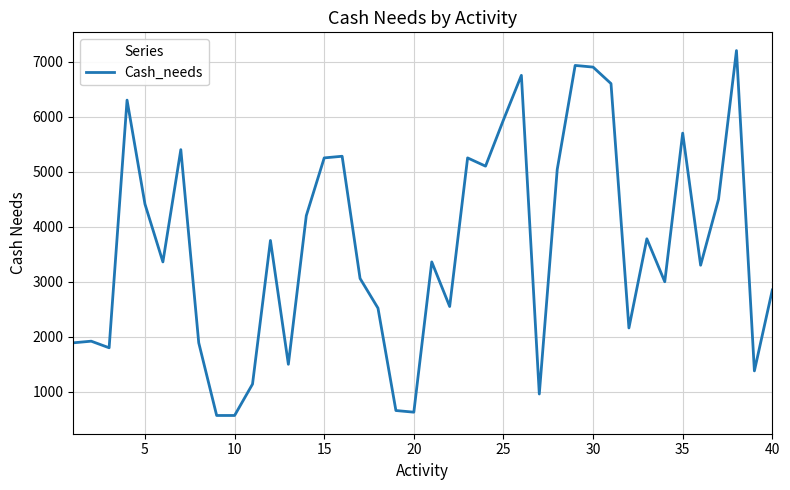

What is the difference between the maximum and minimum values?

6630